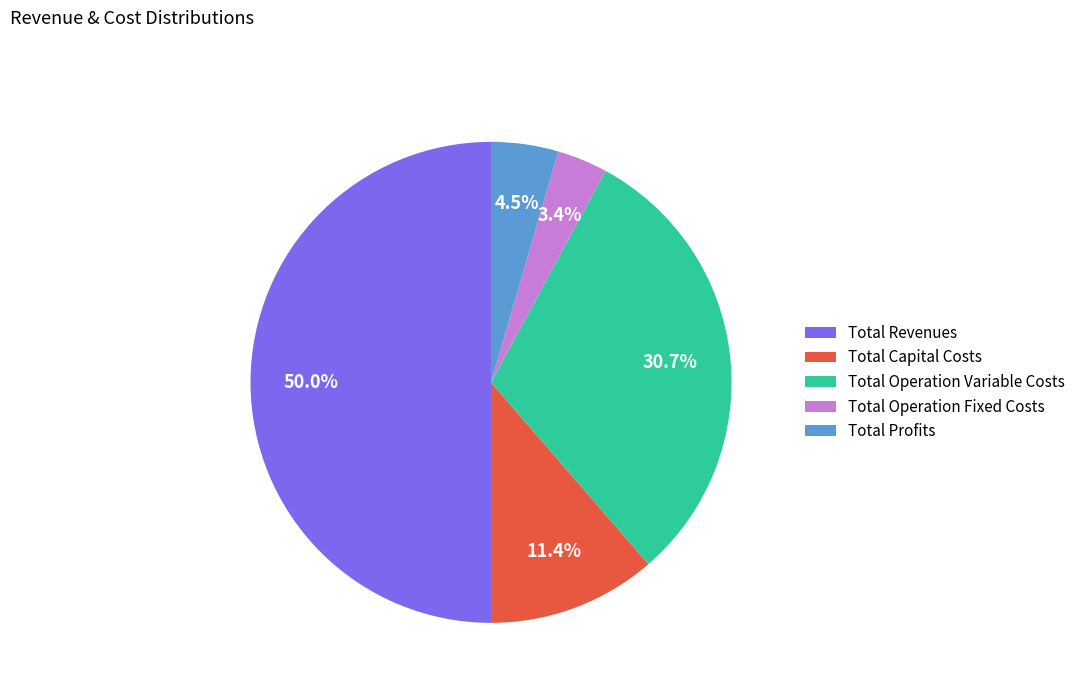

To the nearest percent, what portion does Total Capital Costs represent?

11%